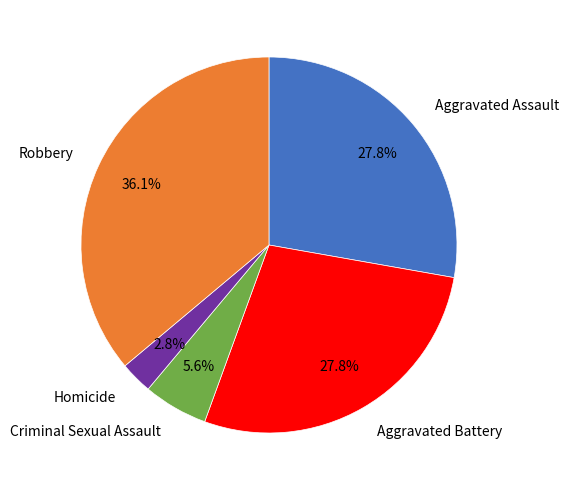

Between Aggravated Assault and Homicide, which is larger?

Aggravated Assault